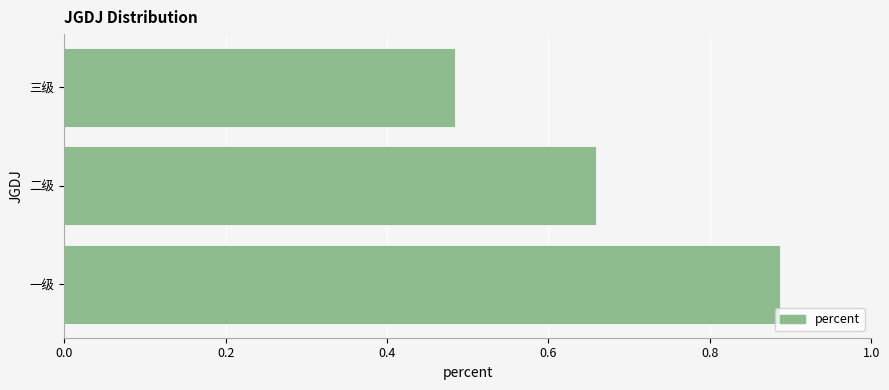

What is the difference between the values at 一级 and 三级?

0.4